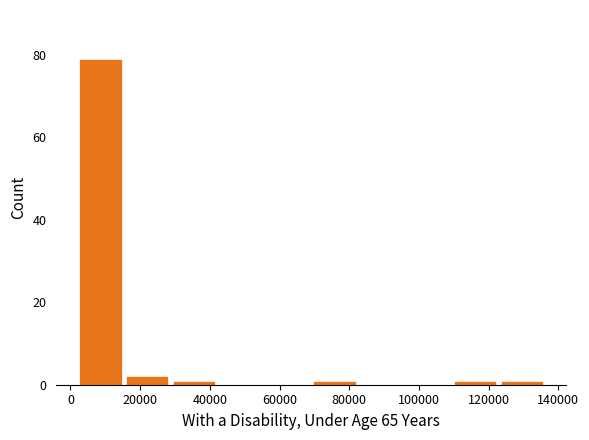

How tall is the bar that spans 2000 to 16000 on the x-axis? Neither the bar edges nor the heights are printed on the chart, so give them approximately, as read against the axes.

80